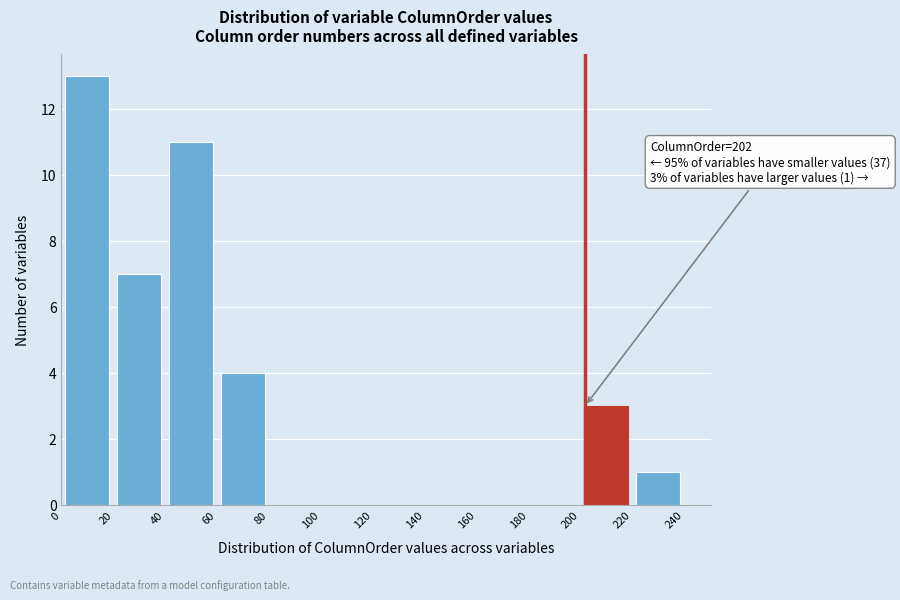

Over which range of the x-axis is the bar tallest?

0 to 20